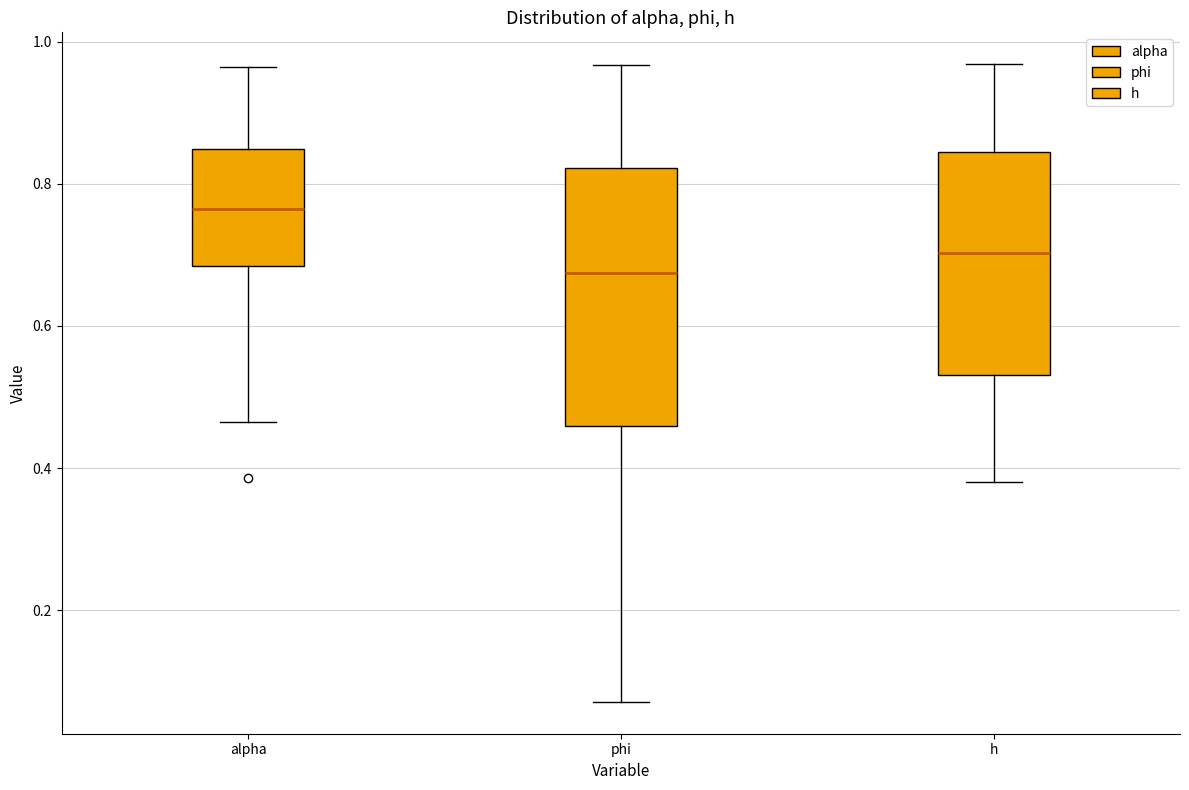

Comparing the boxes themselves (not the whiskers), which one is the tallest?

phi